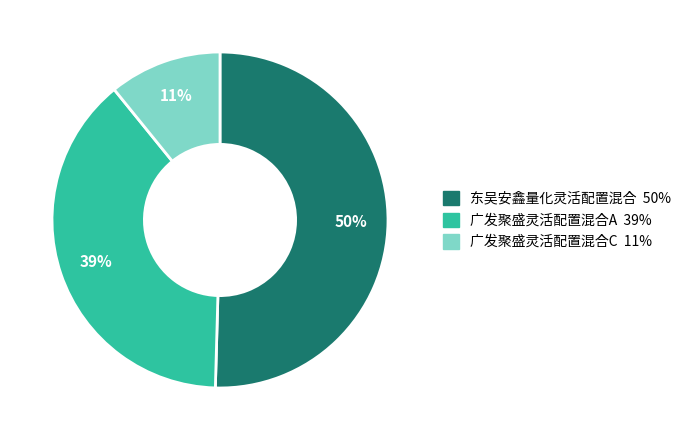

To the nearest percent, what is the combined percentage of 广发聚盛灵活配置混合C and 东吴安鑫量化灵活配置混合?

61%